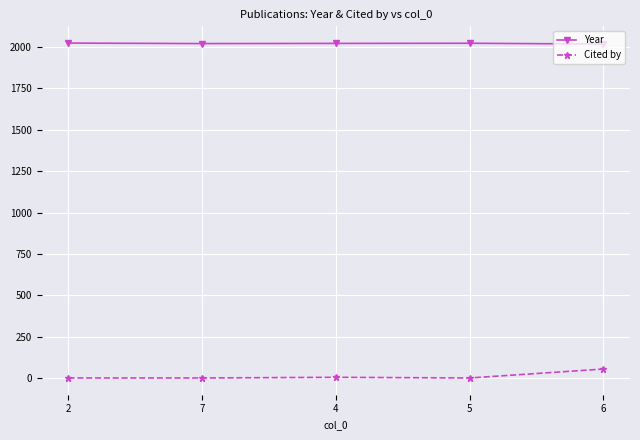

Where is Year nearest to the value 2021?

7